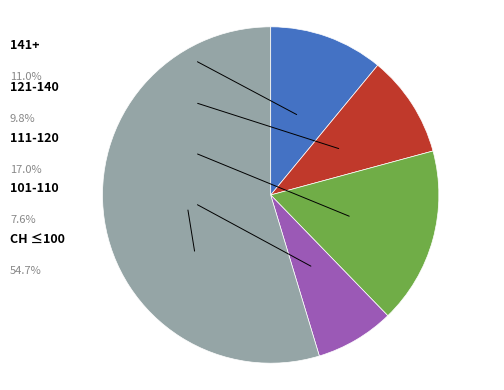

Does any single category account for the majority?

Yes